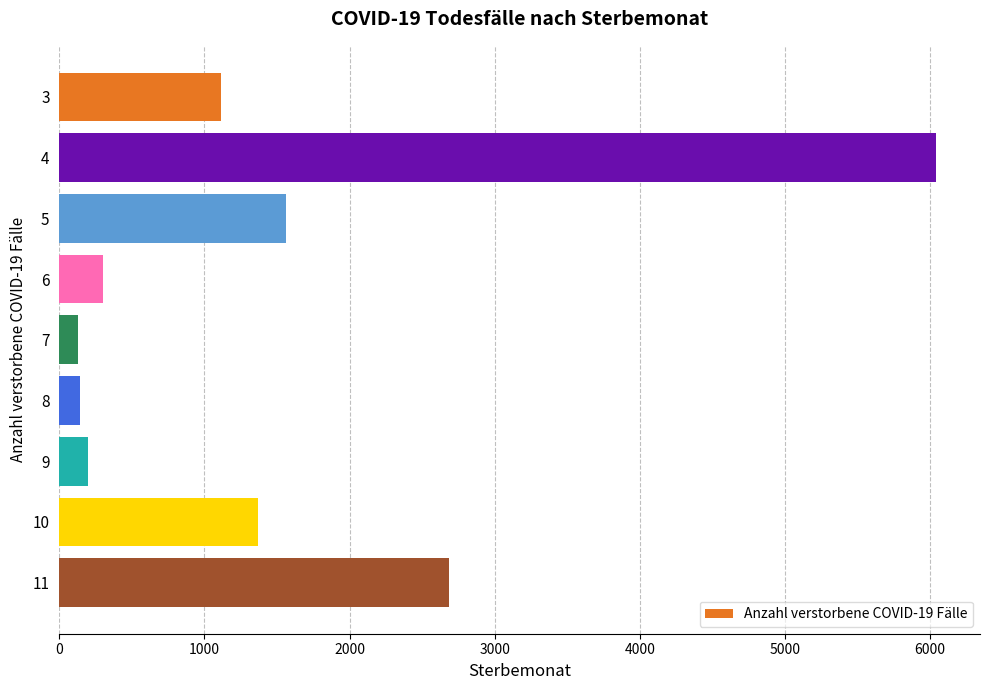

What is the ratio of the value at 10 to the value at 6?

4.5